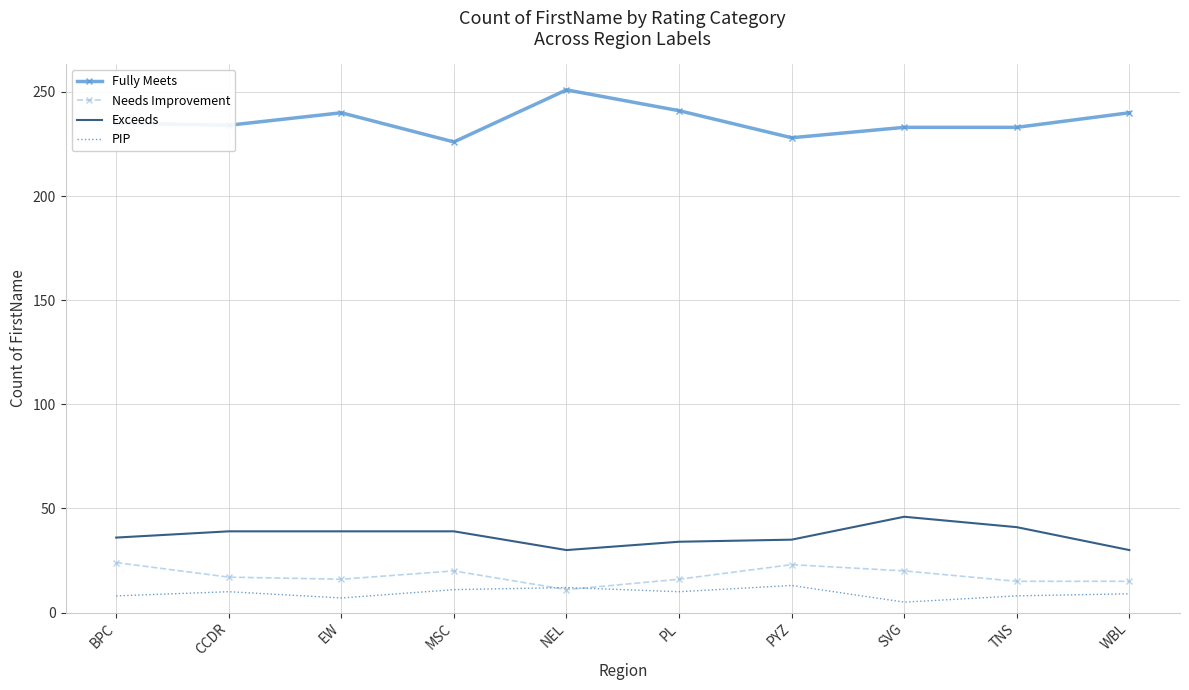

What is the total value across all series at PL?

301